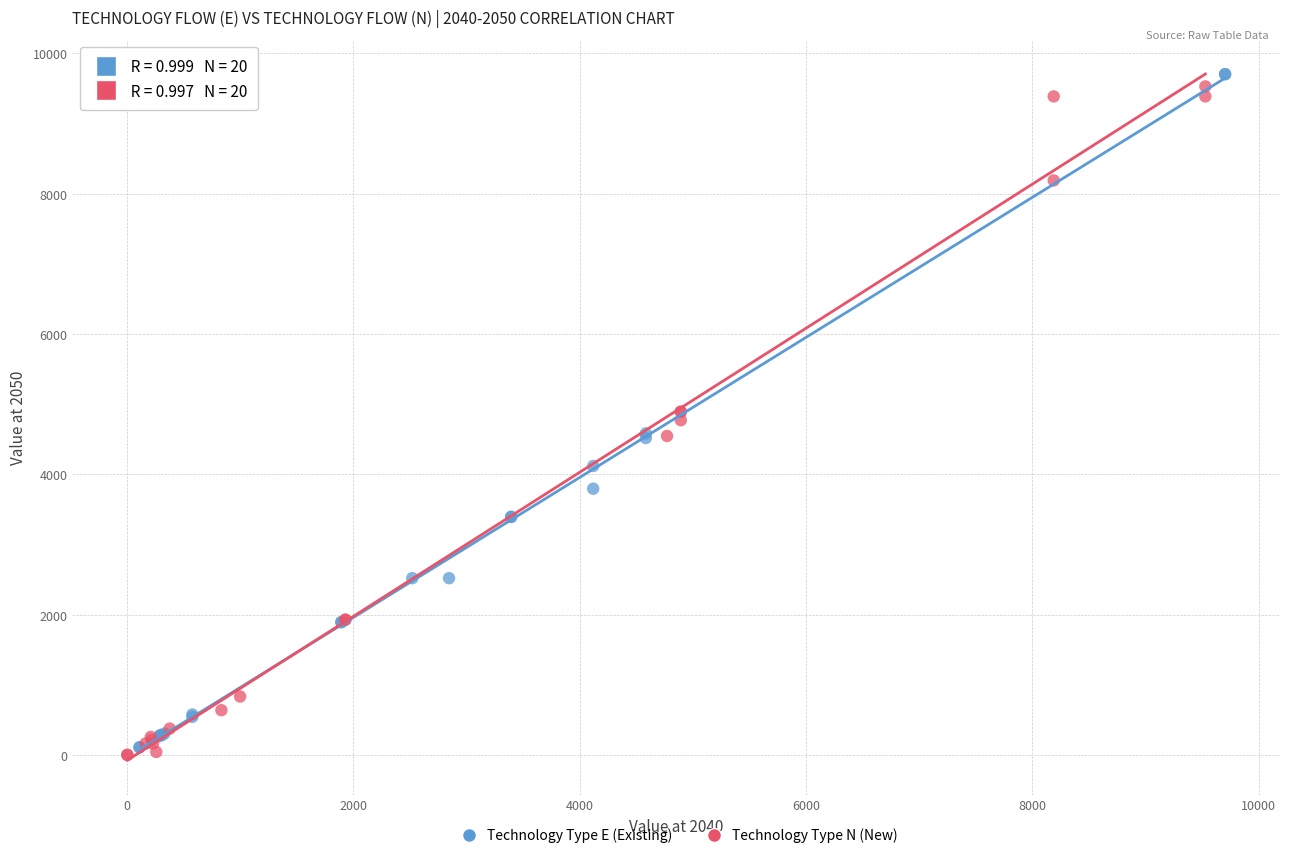

What are all the series names shown in the legend?

Technology Type E (Existing), Technology Type N (New)